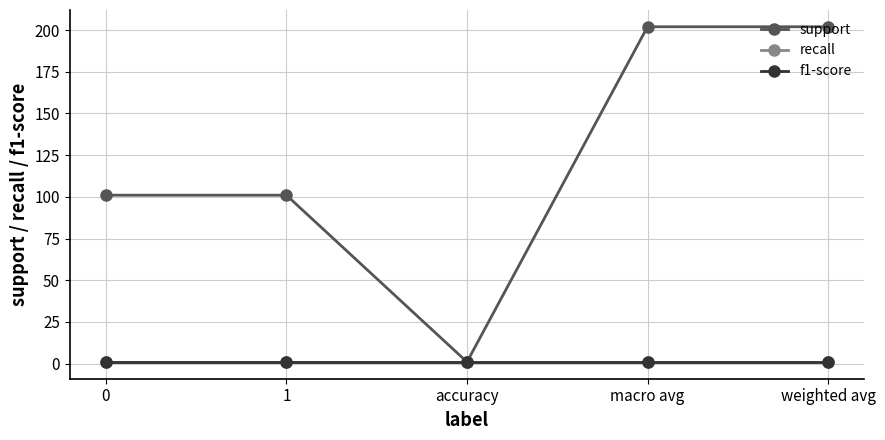

Reading left to right, extract all data points from this chart.

support: 0=101	1=101	accuracy=1	macro avg=202	weighted avg=202
recall: 0=1	1=1	accuracy=1	macro avg=1	weighted avg=1
f1-score: 0=1	1=1	accuracy=1	macro avg=1	weighted avg=1